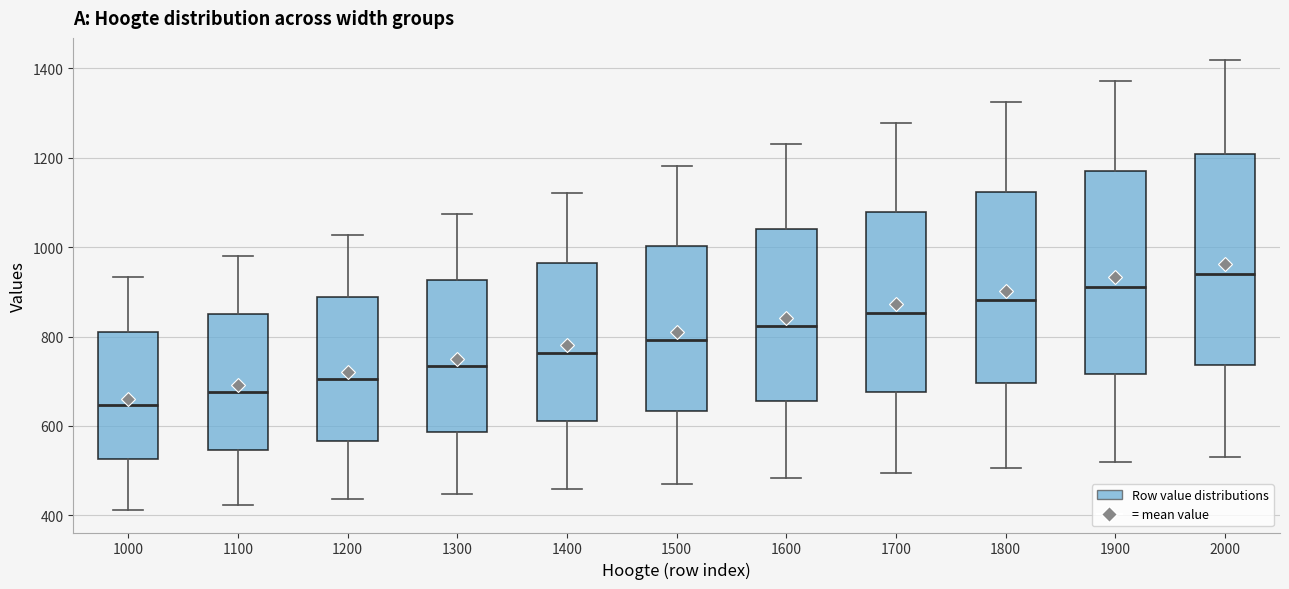

Which box's median line is the highest?

2000